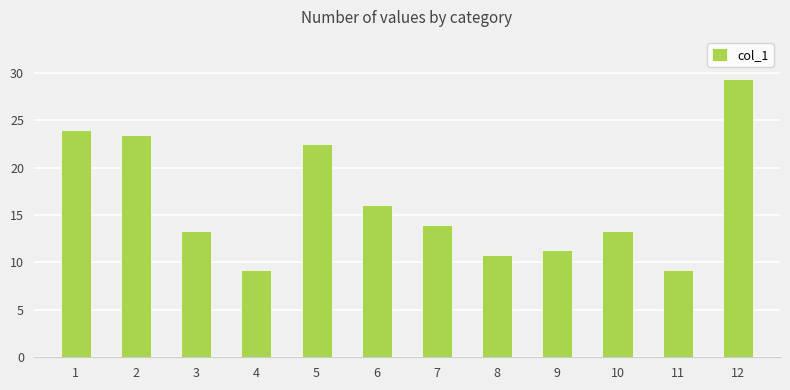

What is the difference between the maximum and minimum values?

20.2